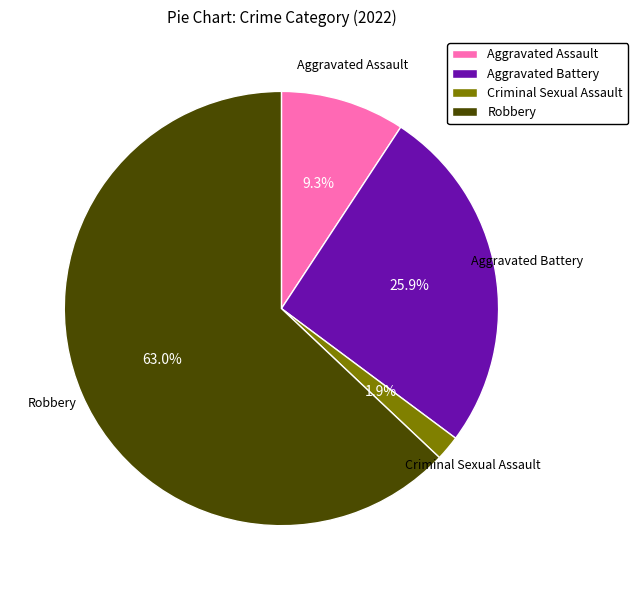

Count the number of slices in the pie.

4